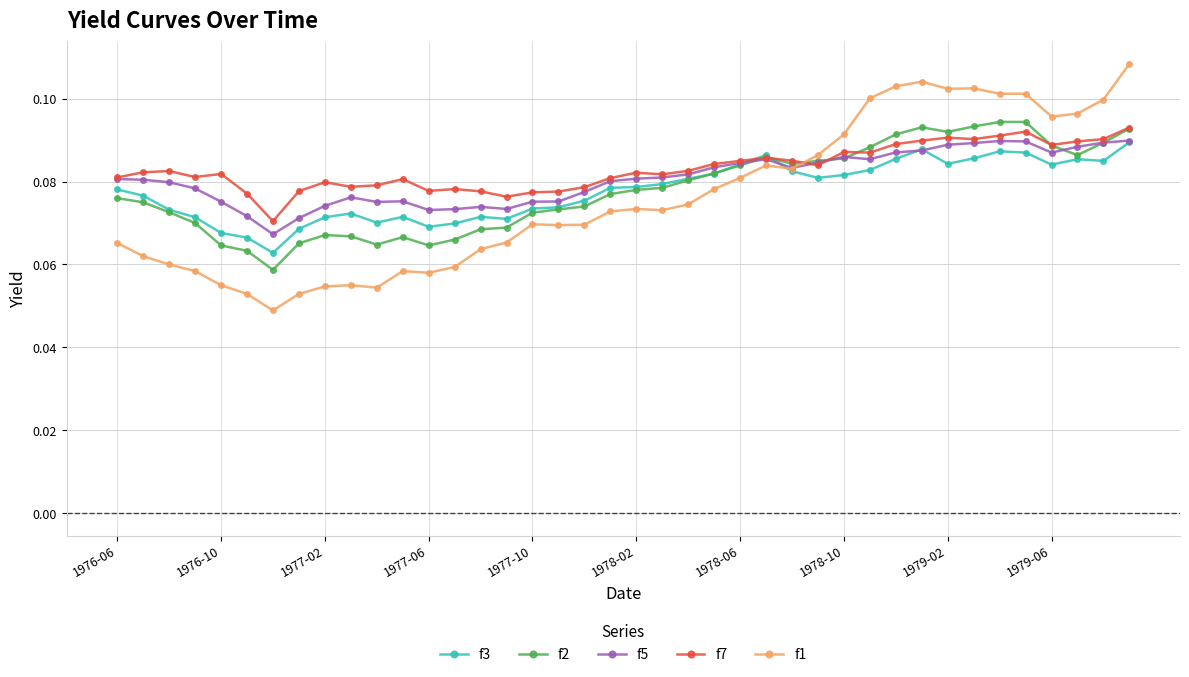

Which series has the widest spread of values?

f1